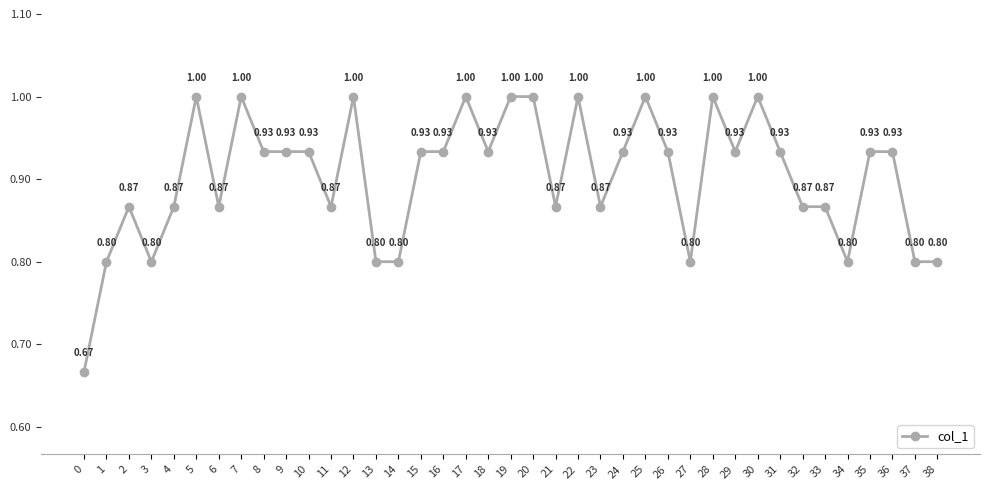

What is the sum of the values at 16 and 26?

1.9